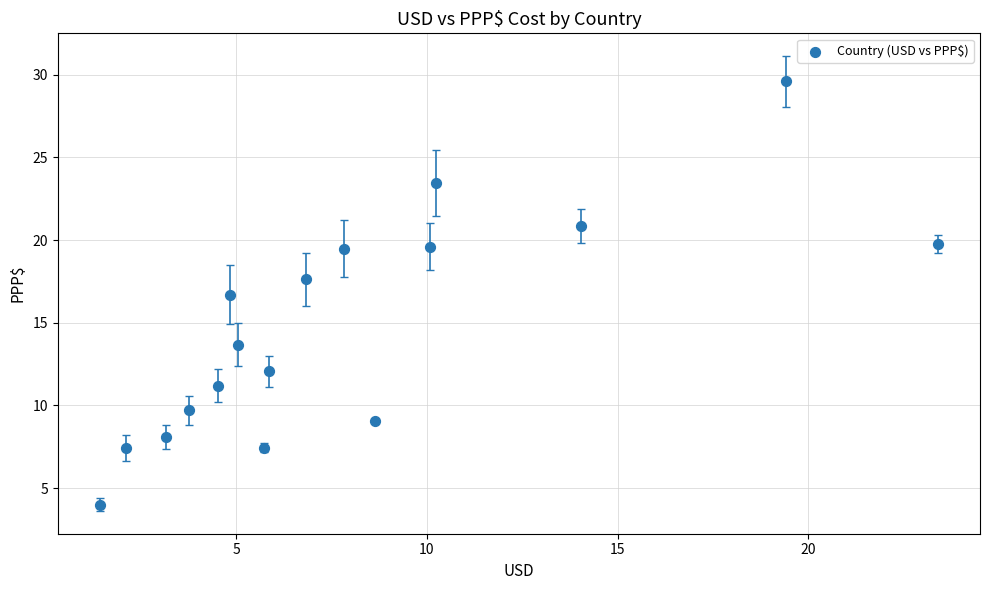

What Y value in the scatter plot is closest to 16?

16.7